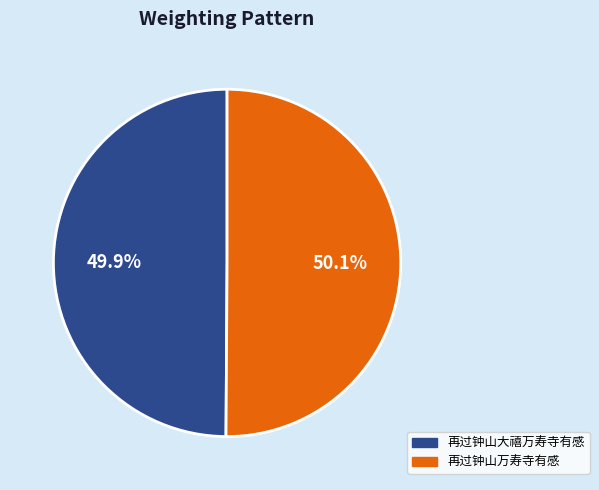

Is it true that 再过钟山万寿寺有感 is 56% of the pie?

False